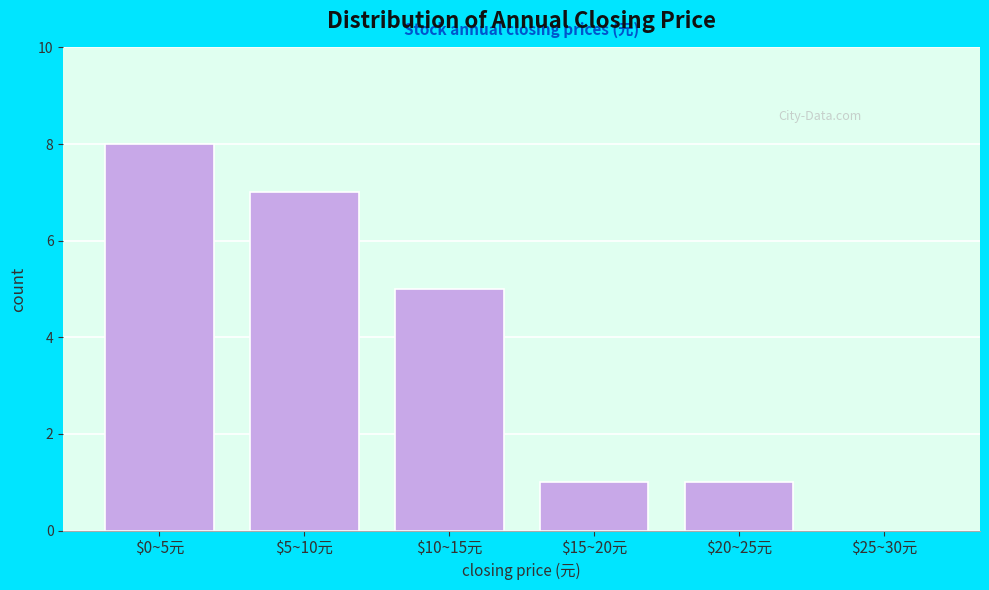

True or false: the data shows 5 at $10~15元.

True